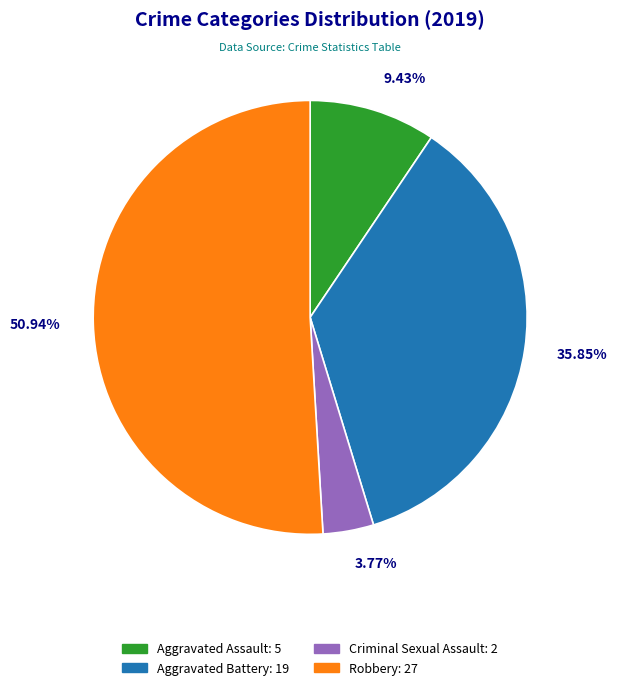

Does any single category account for the majority?

Yes